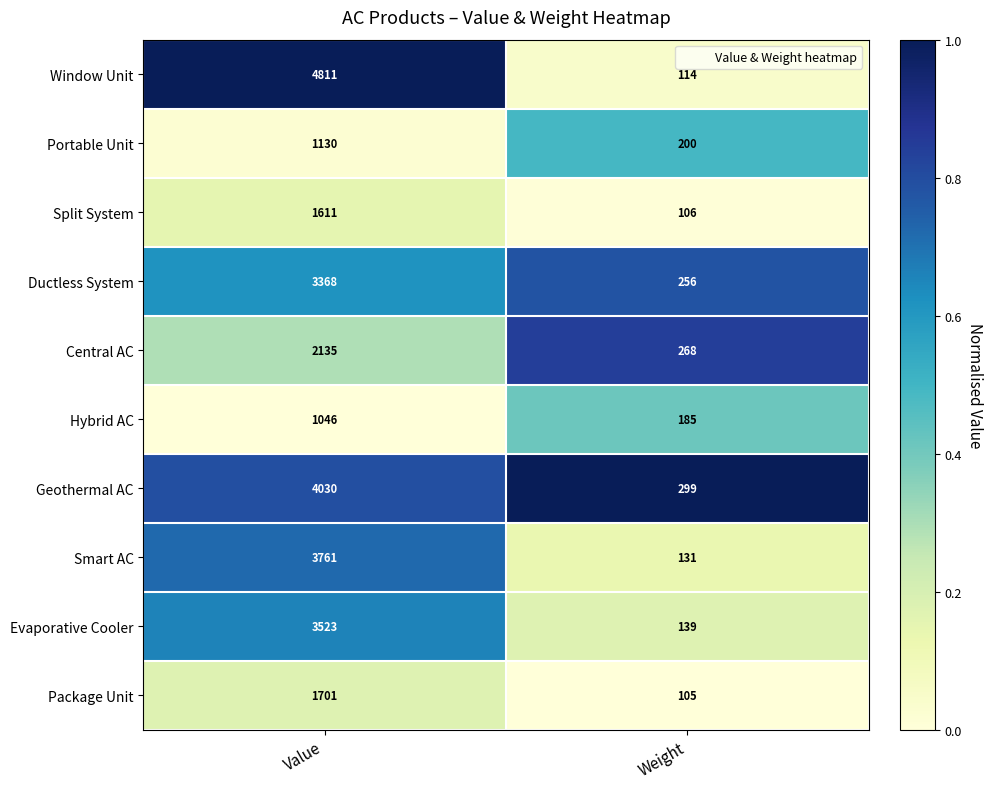

True or false: Portable Unit has a value of 200 at Weight.

True